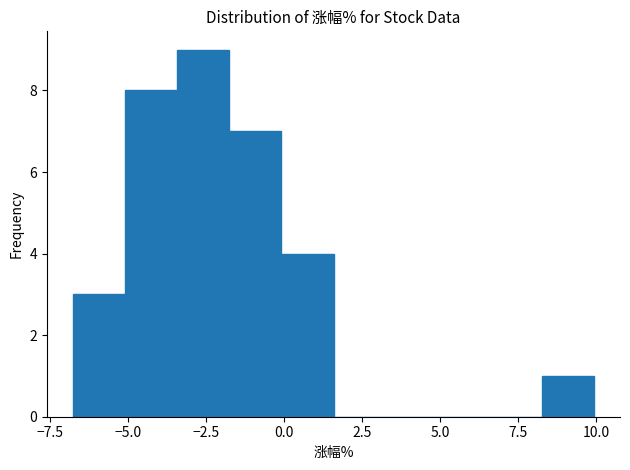

Around what value on the x-axis is the tallest bar? Give the approximate position of its centre, as read against the axis.

-2.5